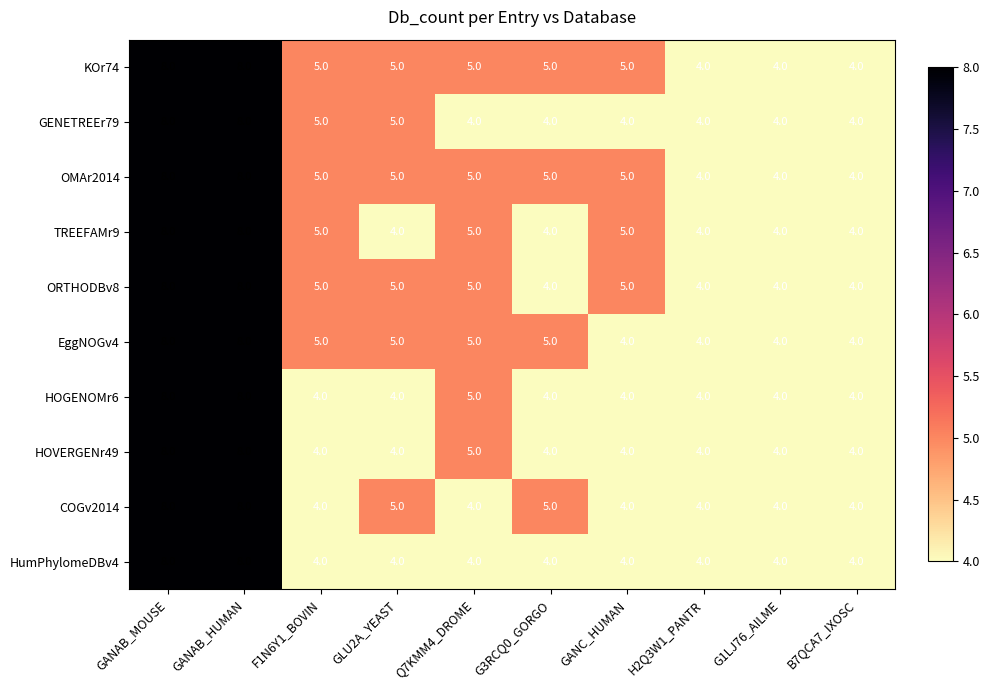

What is the spread (max minus min) of values at F1N6Y1_BOVIN?

1